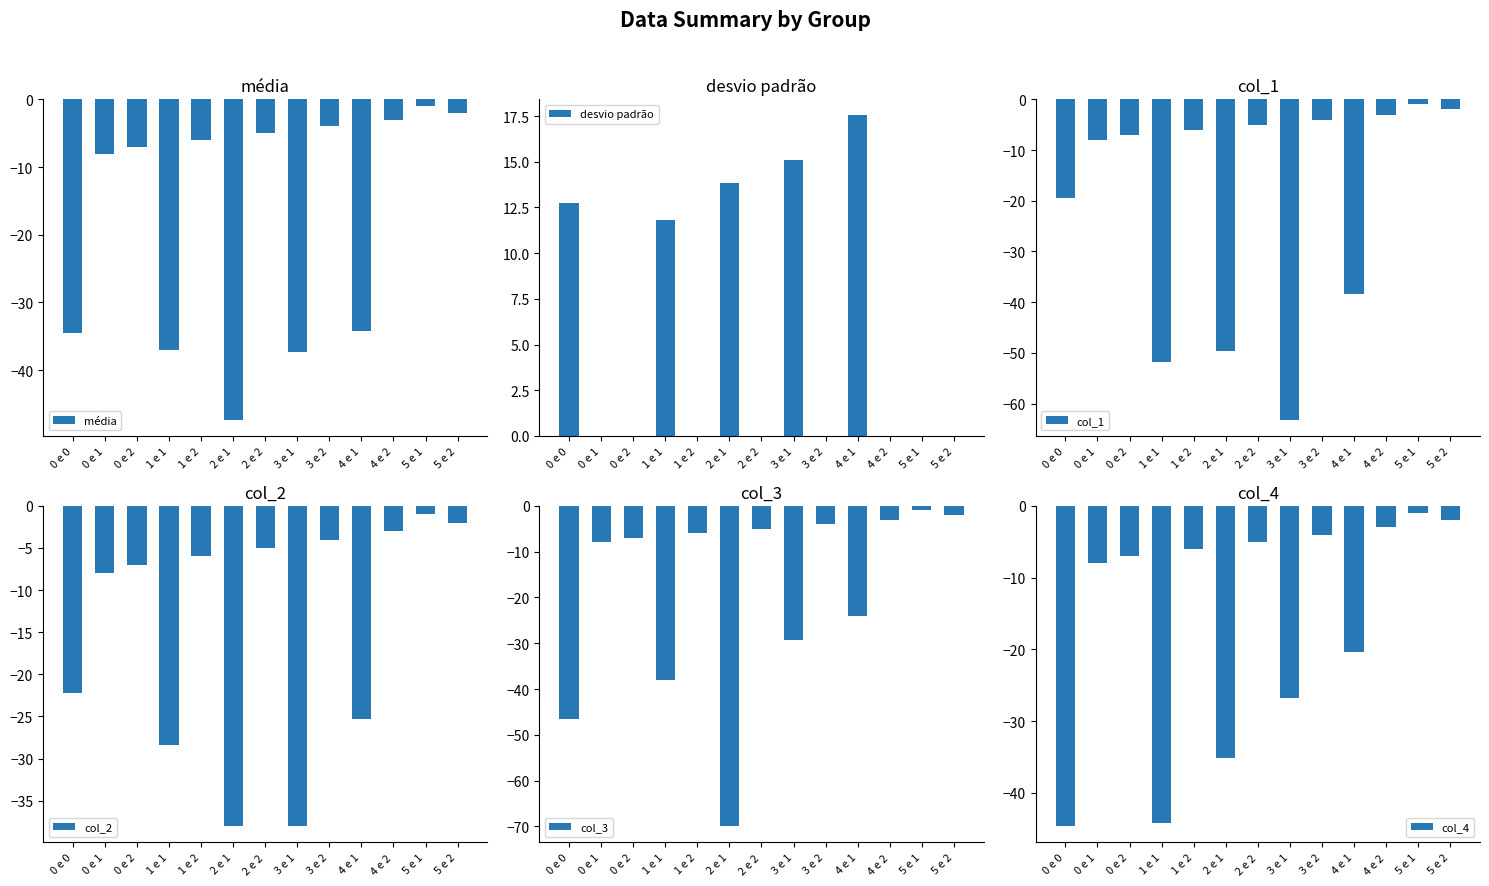

What is the maximum value for col_3?

-1.0